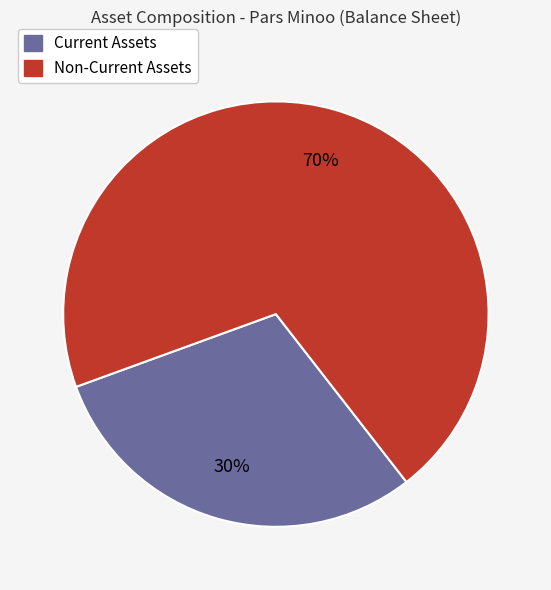

Is it true that Non-Current Assets is 56% of the pie?

False